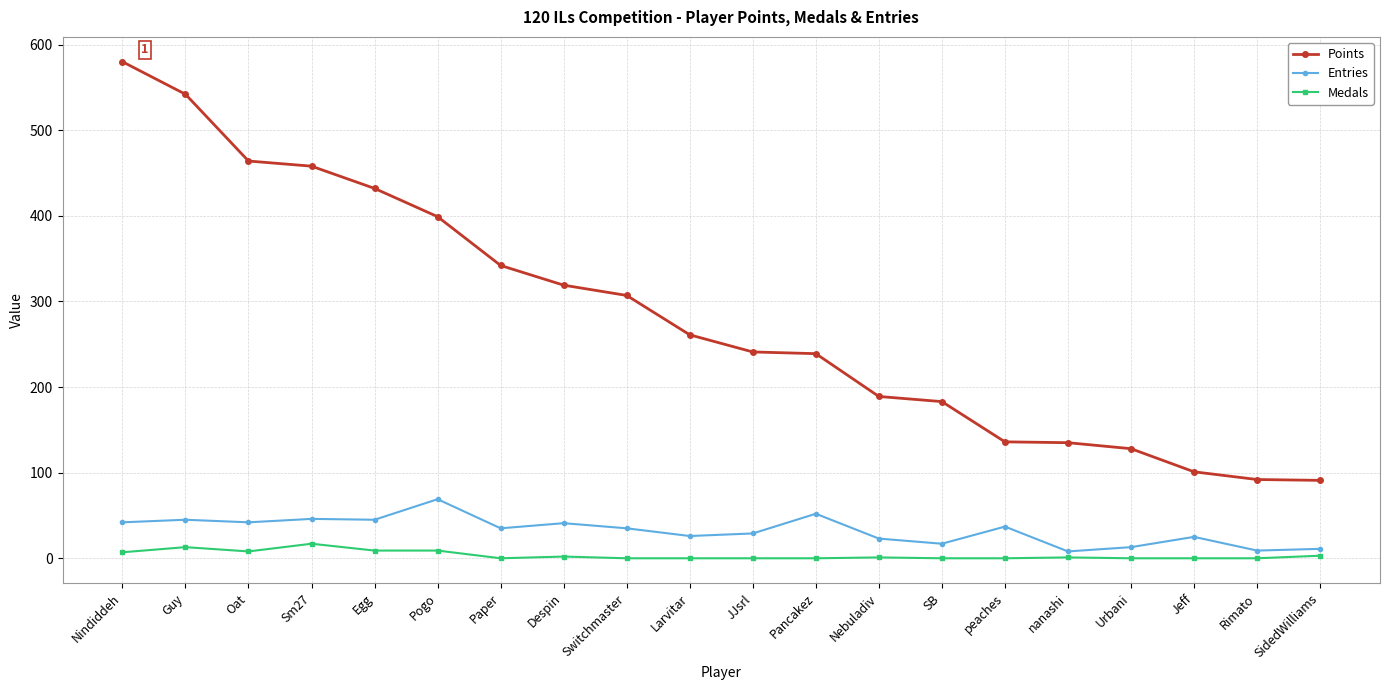

What is the difference between the highest and lowest values at Nindiddeh?

573